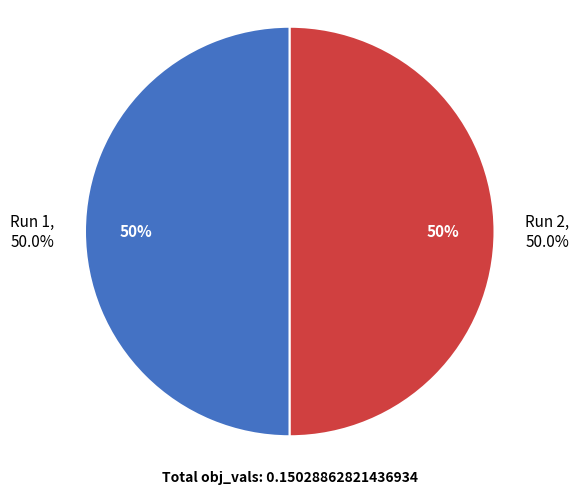

What percentage is the Run 1 slice, to the nearest percent?

50%